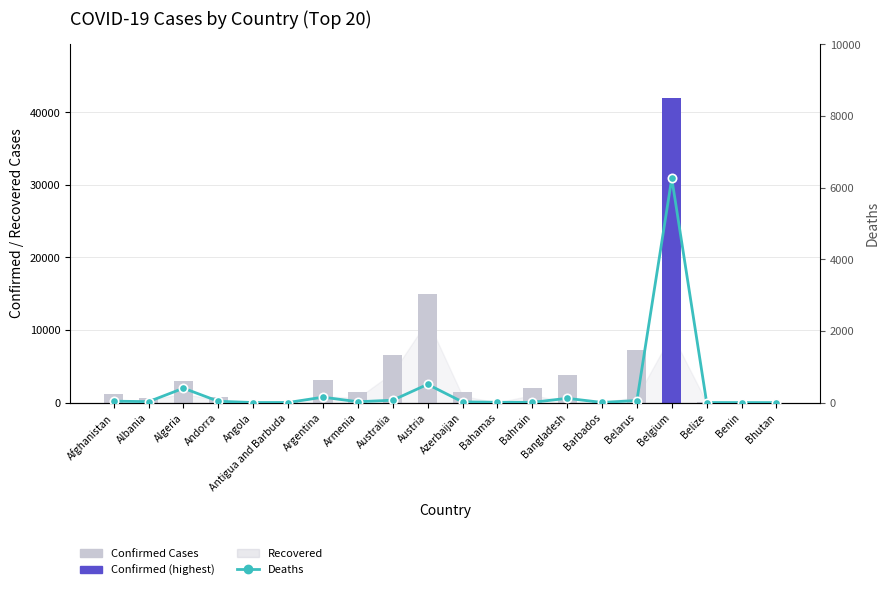

Where is Confirmed Cases nearest to the value 20947?

Austria